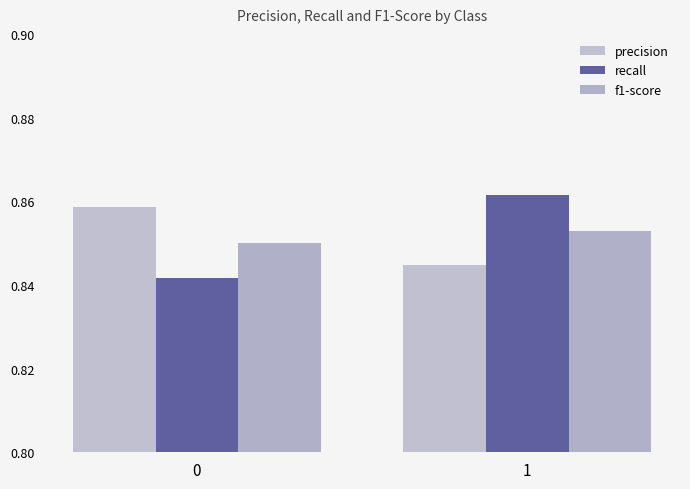

What is the value of the f1-score bar at the 2nd from the left?

0.9